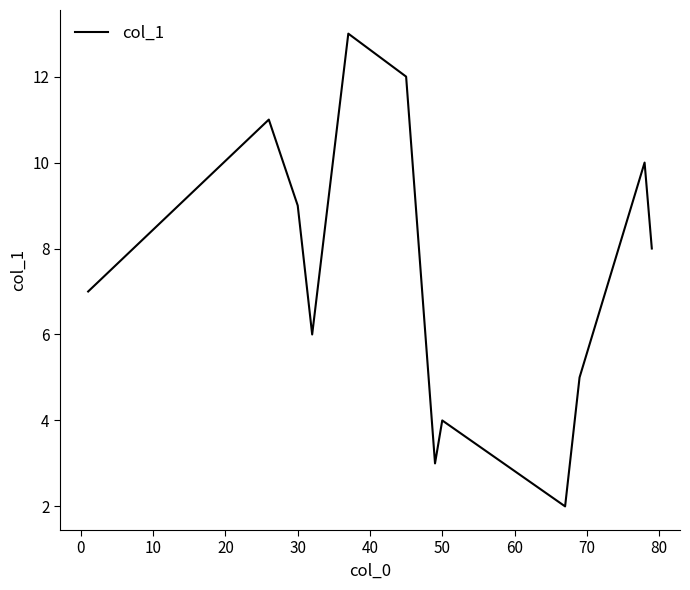

What is the difference between the maximum and minimum values?

11.0